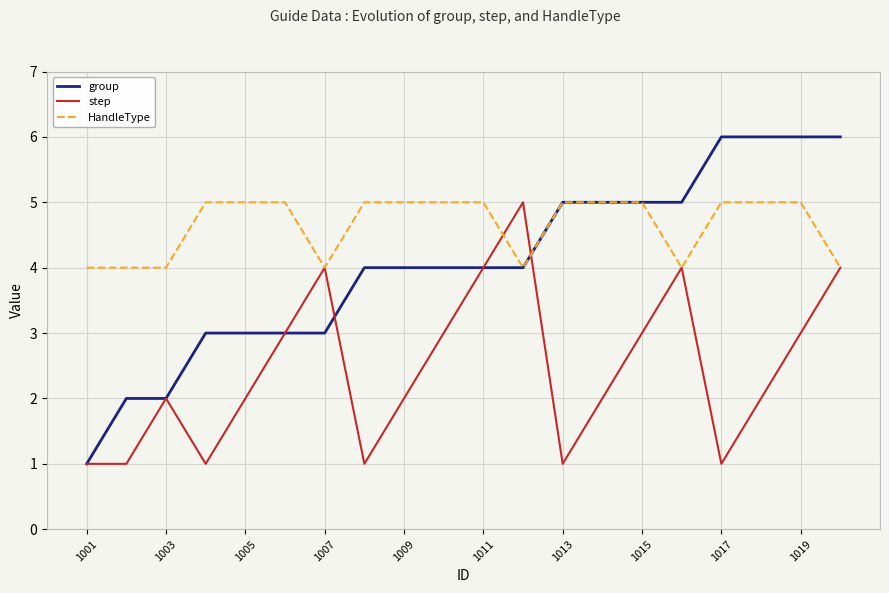

What is the minimum value for group?

1